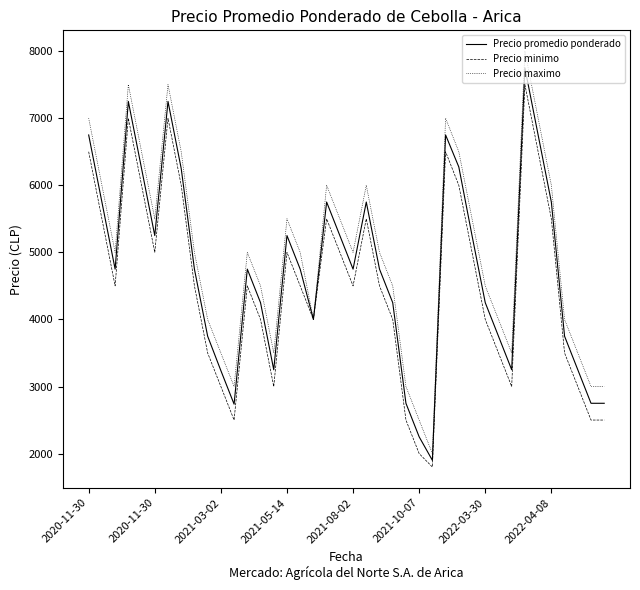

What is the difference between the second highest and second lowest values in the Precio maximo series?

5000